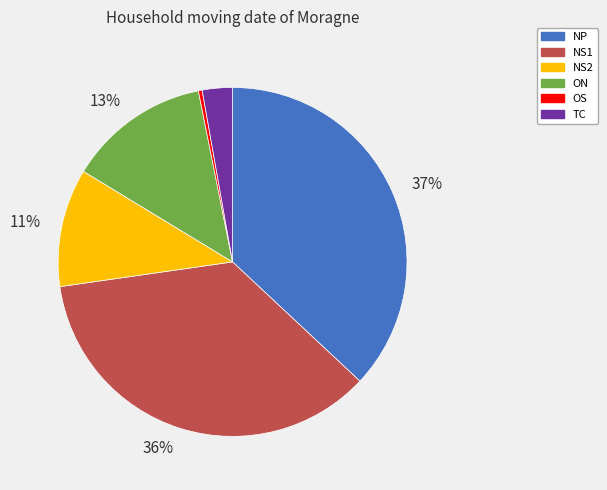

Is there any slice that represents more than half of the pie?

No